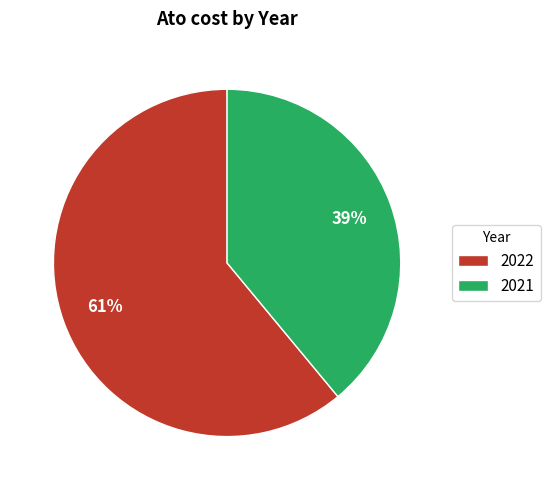

To the nearest percent, what percentage of the pie is 2021?

39%